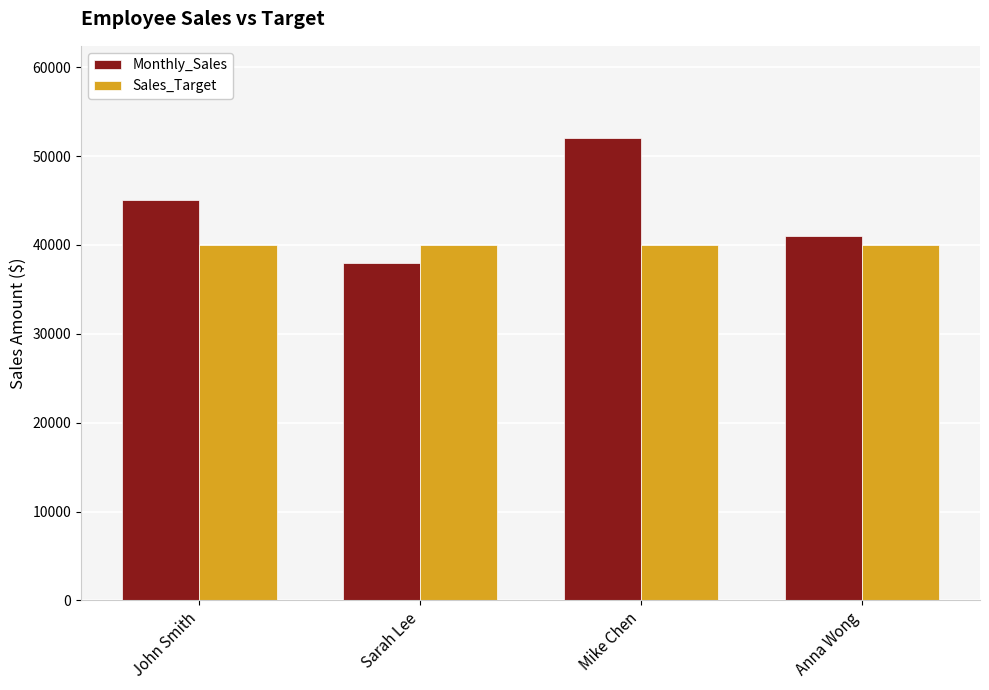

True or false: Monthly_Sales has a value of 61267 at Anna Wong.

False